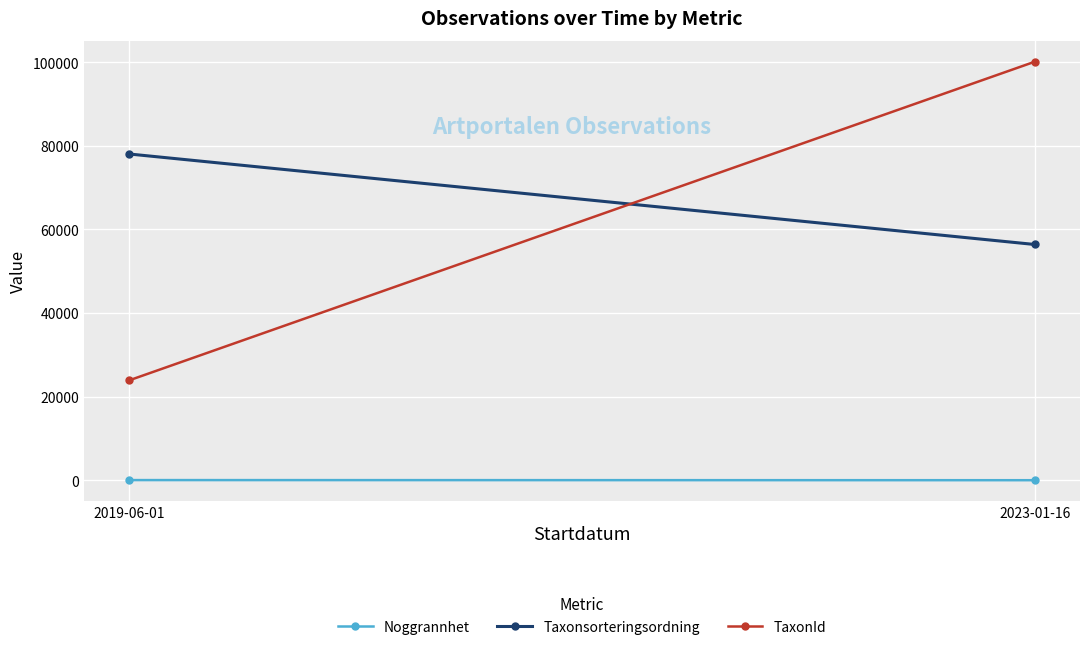

What is the value of the Noggrannhet point at the 2nd from the left?

10.0